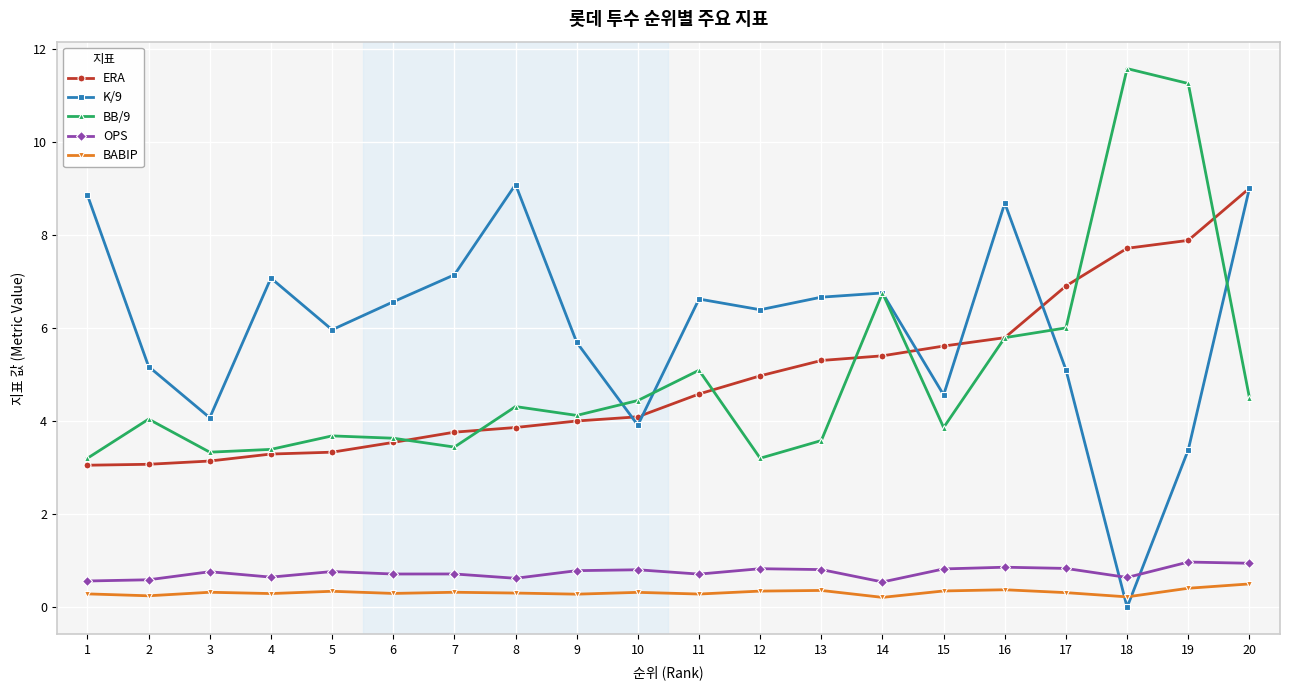

Which series changed the most between 2 and 20?

ERA